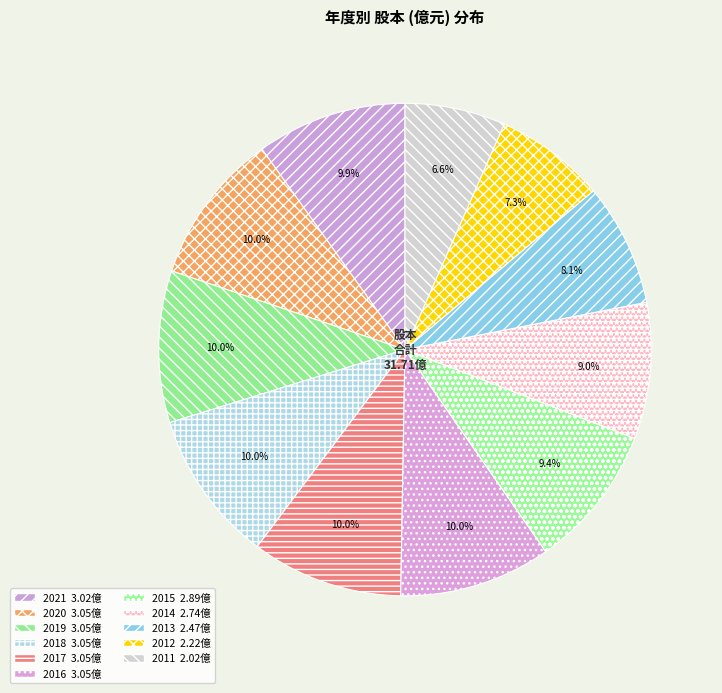

What percentage is the 2017 slice, to the nearest percent?

10%